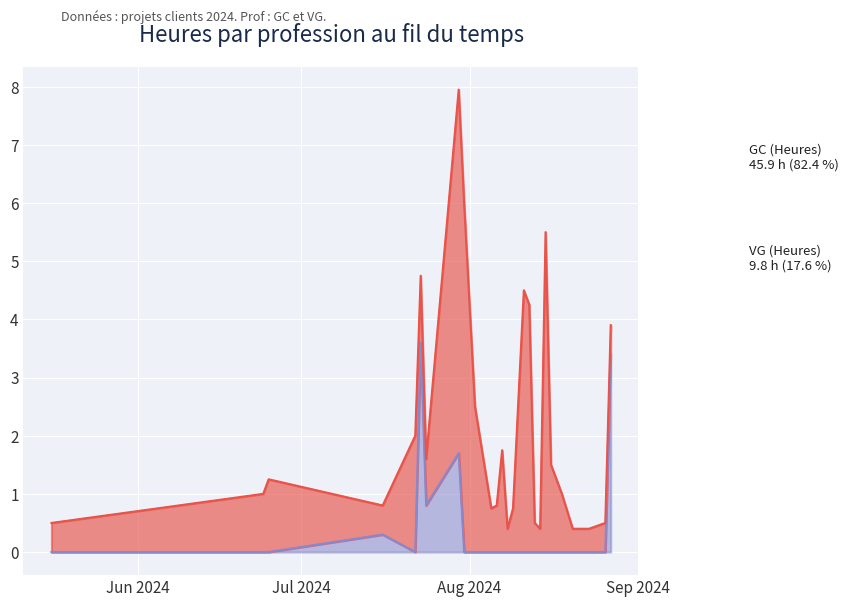

True or false: GC (Heures) has a value of 0.5 at 28.

True